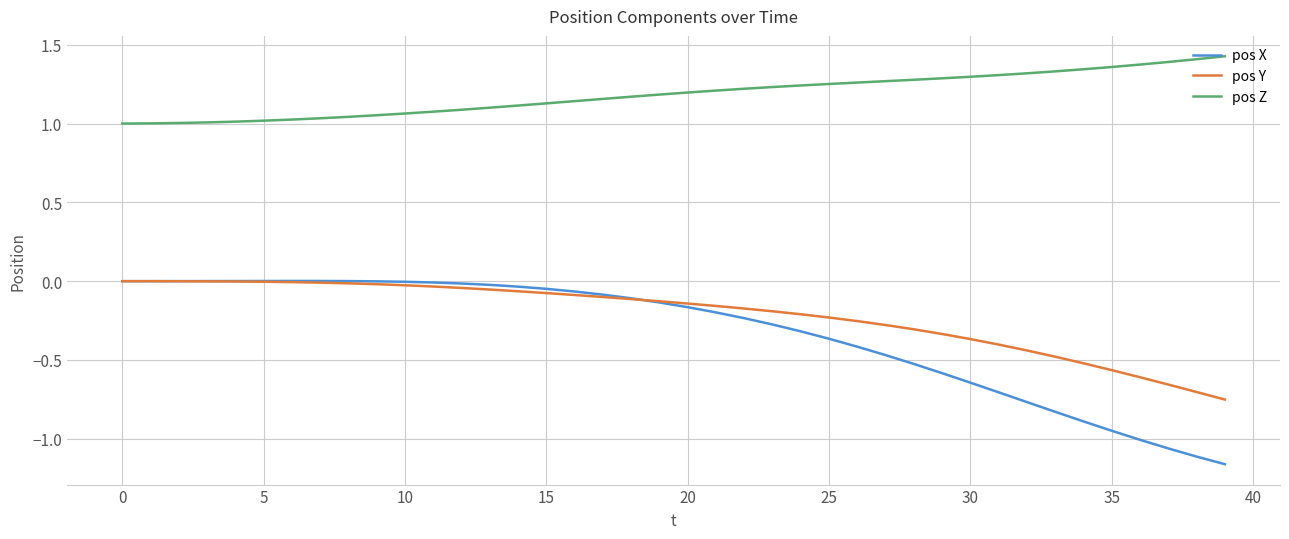

Which series has the widest spread of values?

pos X